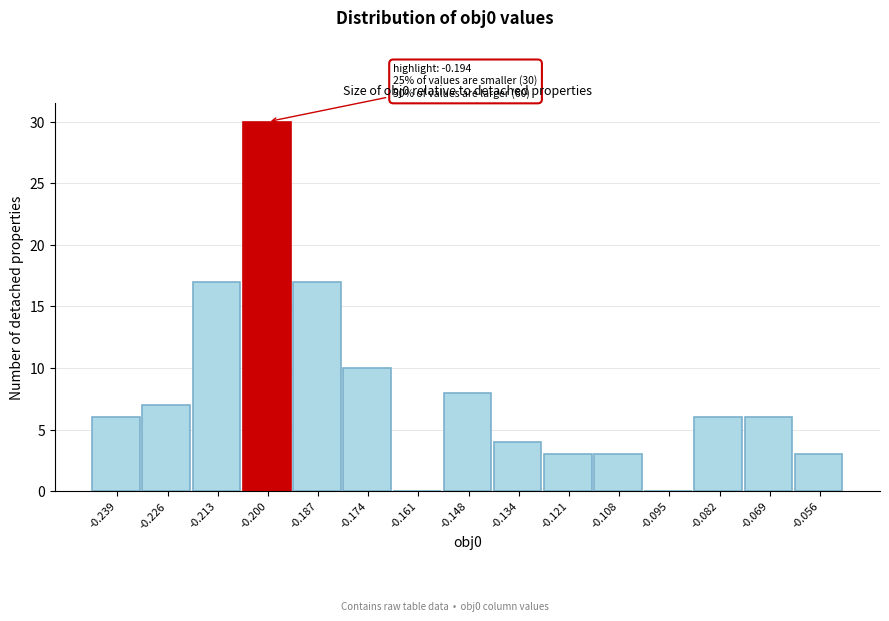

Reading right to left, extract all data points from this chart.

-0.056=3	-0.069=6	-0.082=6	-0.095=0	-0.108=3	-0.121=3	-0.134=4	-0.148=8	-0.161=0	-0.174=10	-0.187=17	-0.200=30	-0.213=17	-0.226=7	-0.239=6